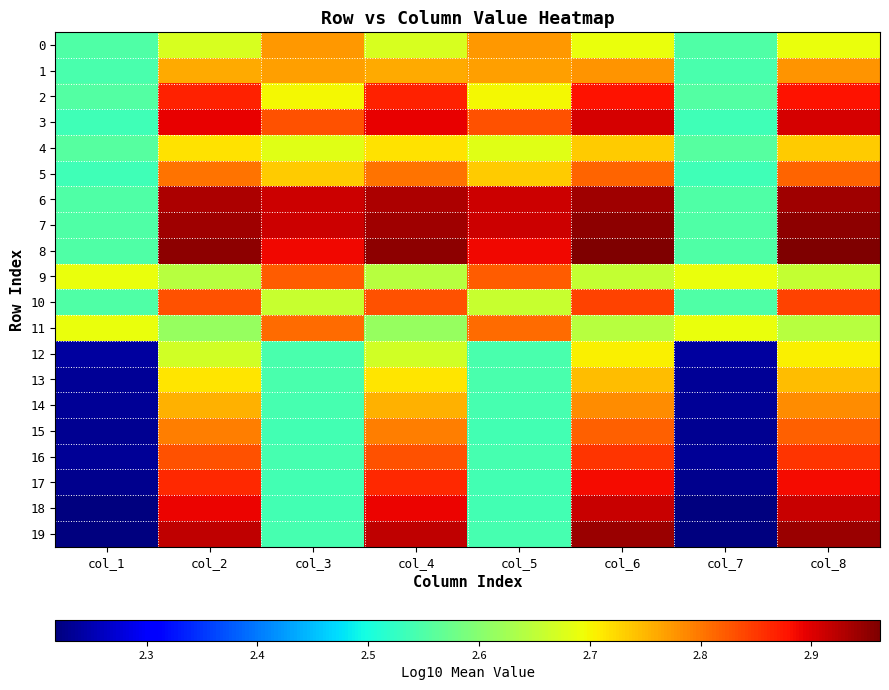

At col_1, list the series in order from largest to smallest.

9, 11, 4, 2, 0, 10, 6, 7, 8, 1, 3, 5, 12, 13, 14, 16, 15, 17, 18, 19